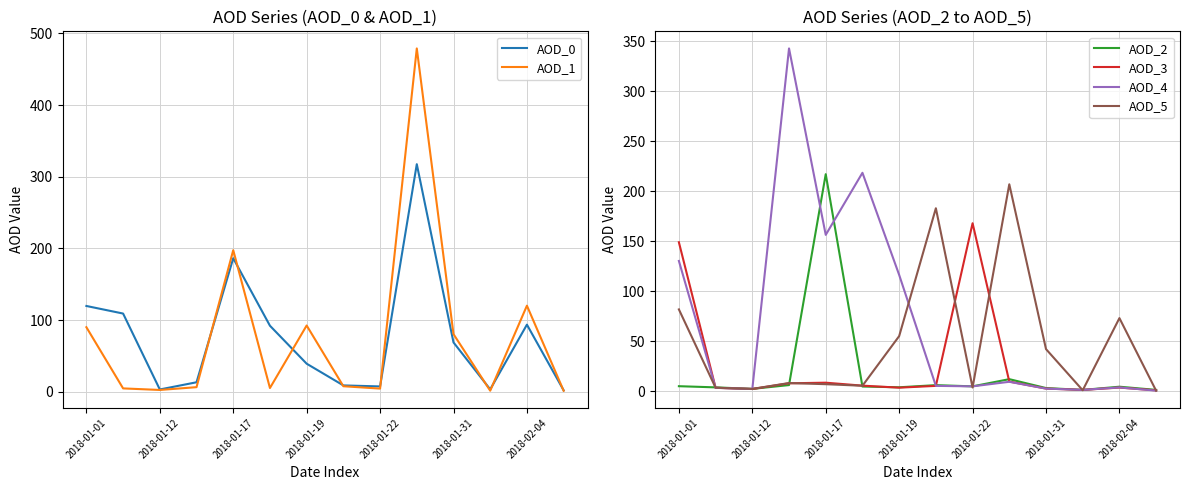

What is the difference between the maximum and minimum values in the AOD_3 series?

167.3